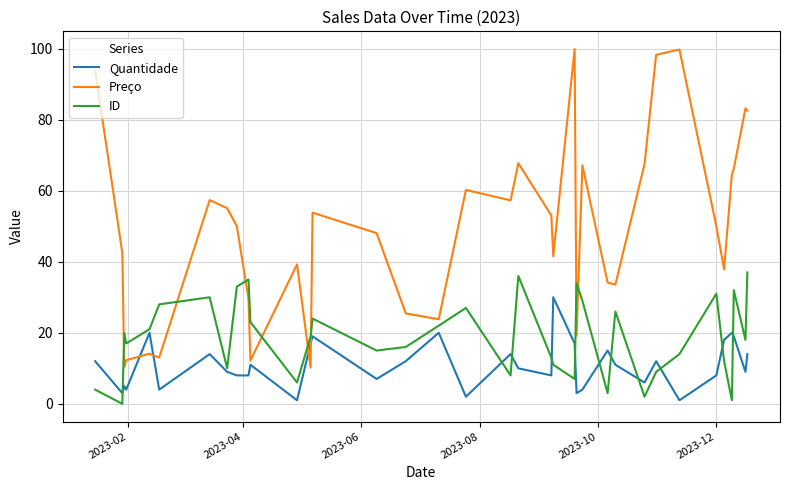

What is the highest value of the Quantidade series?

30.0